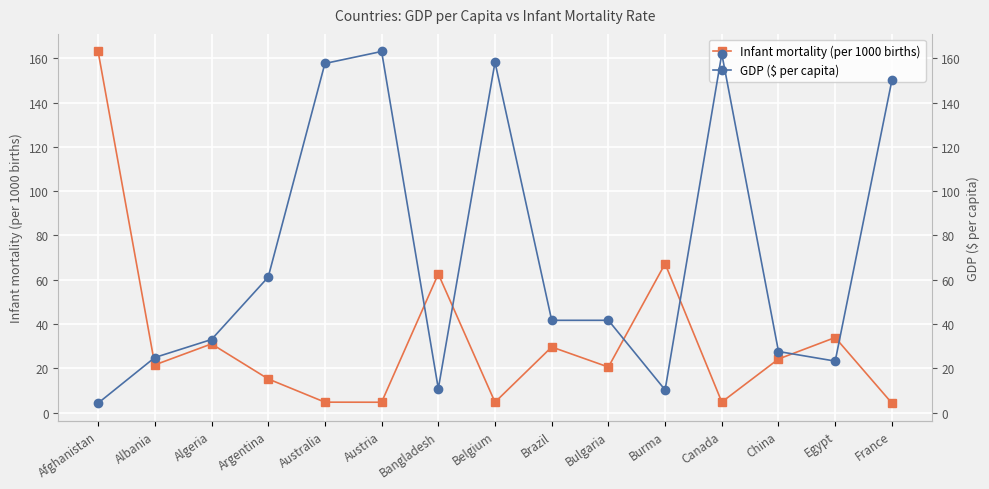

At which label is Infant mortality (per 1000 births) closest to 83?

Burma